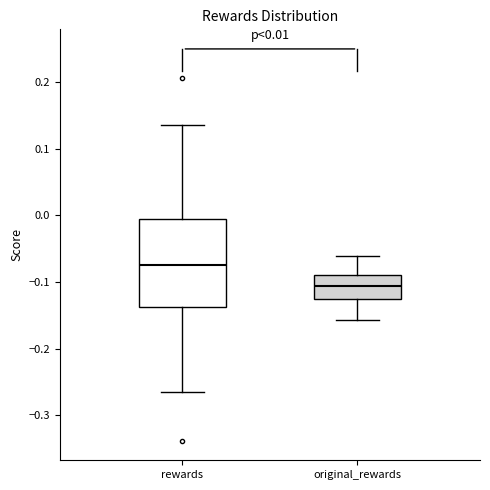

Comparing the boxes themselves (not the whiskers), which one is the tallest?

rewards